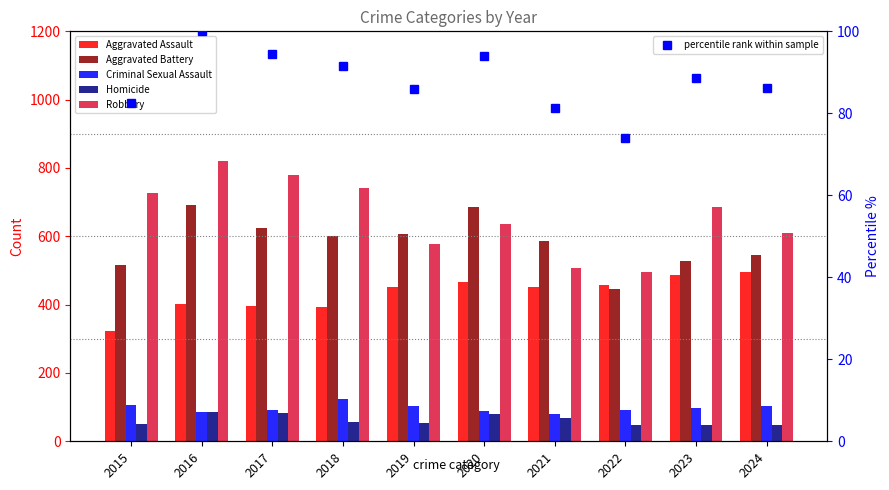

What is the value of the percentile rank within sample bar at the 5th from the left?

85.9